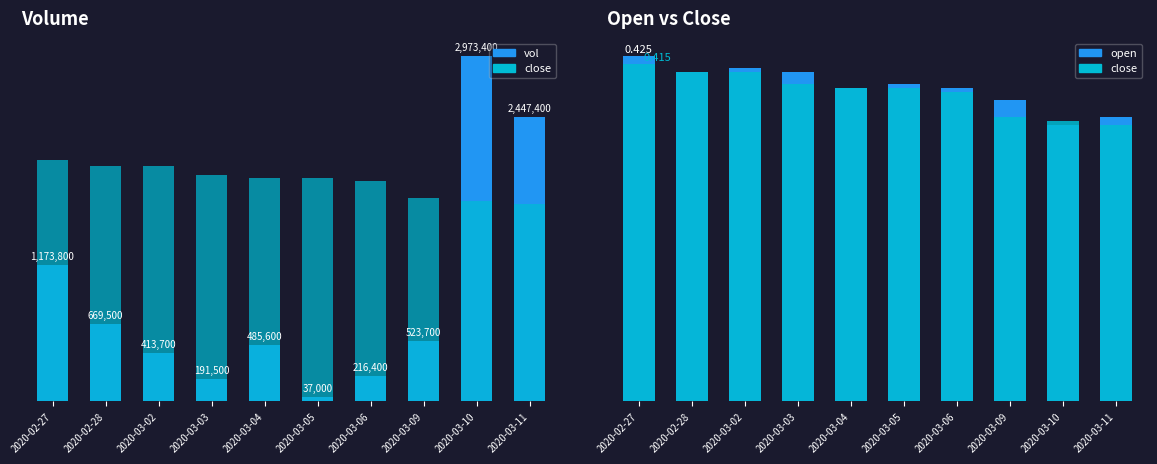

Reading left to right, transcribe all the data shown in this chart.

vol: 1173800.0	669500.0	413700.0	191500.0	485600.0	37000.0	216400.0	523700.0	2973400.0	2447400.0
close: 0.4	0.4	0.4	0.4	0.4	0.4	0.4	0.3	0.3	0.3
open: 0.4	0.4	0.4	0.4	0.4	0.4	0.4	0.4	0.3	0.3